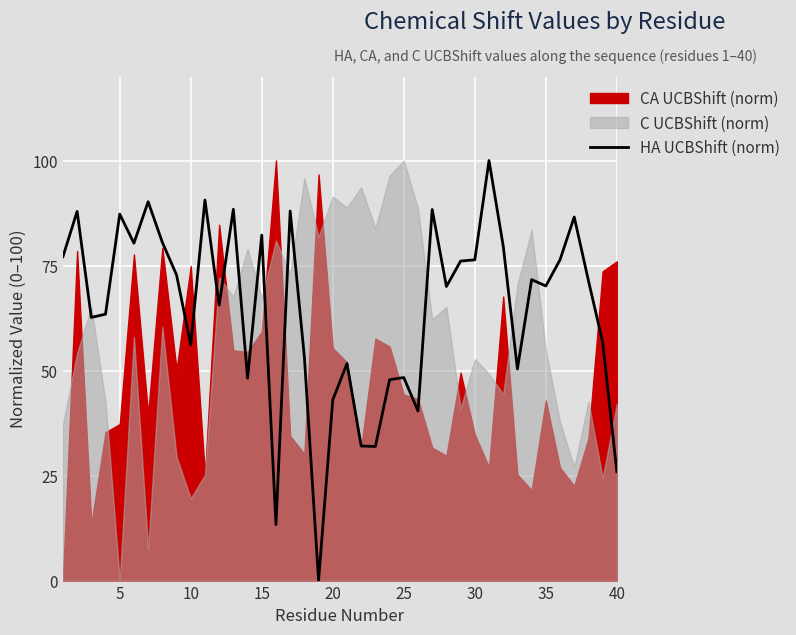

True or false: HA UCBShift (norm) has a value of 76.4 at 30.

True